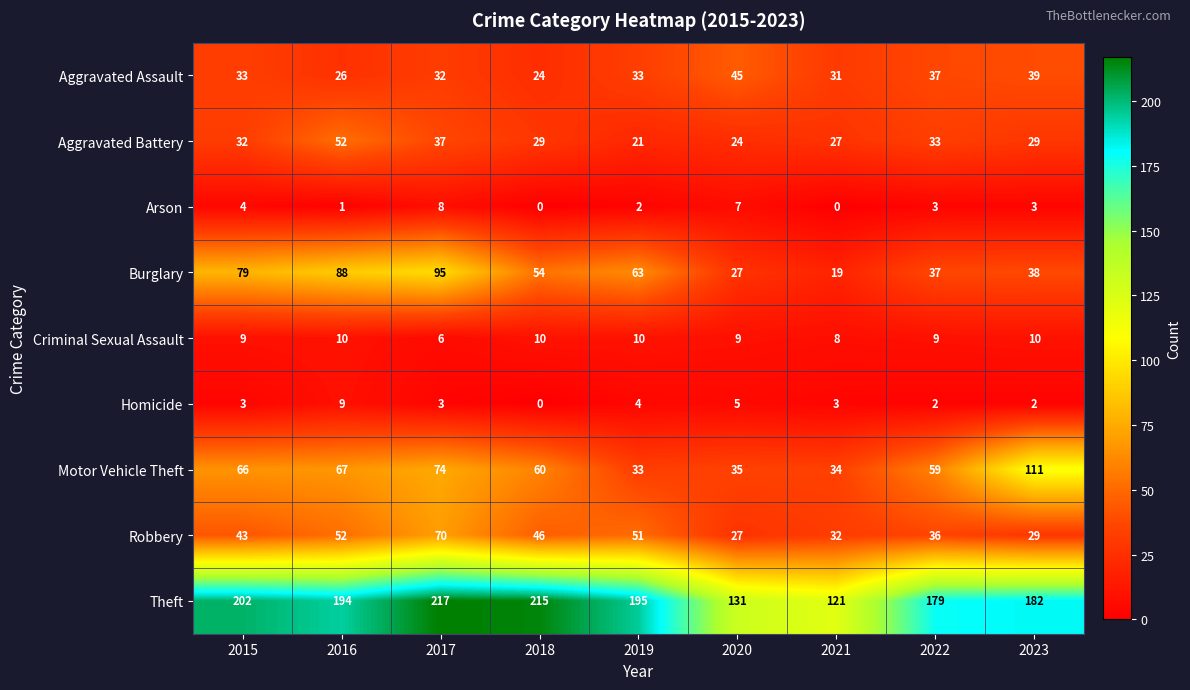

Which series changed the most between 2015 and 2023?

Motor Vehicle Theft